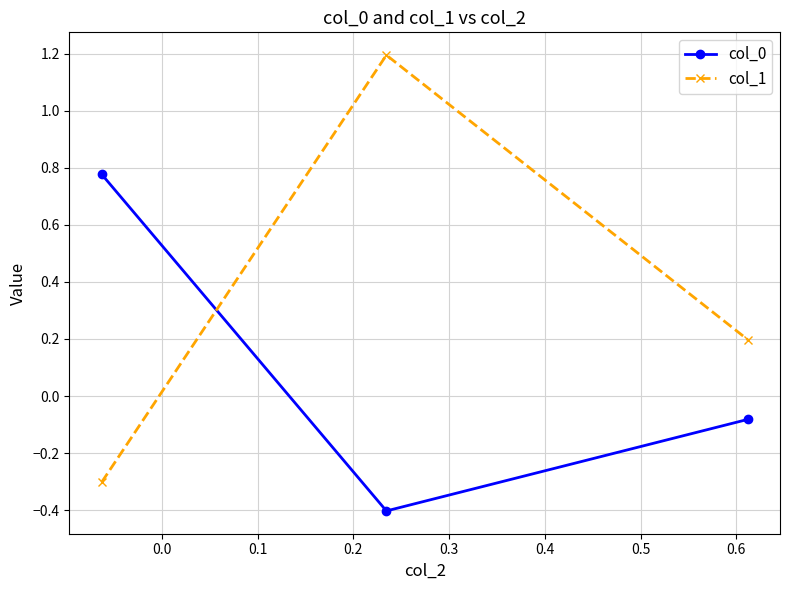

How many data points does each series have?

3